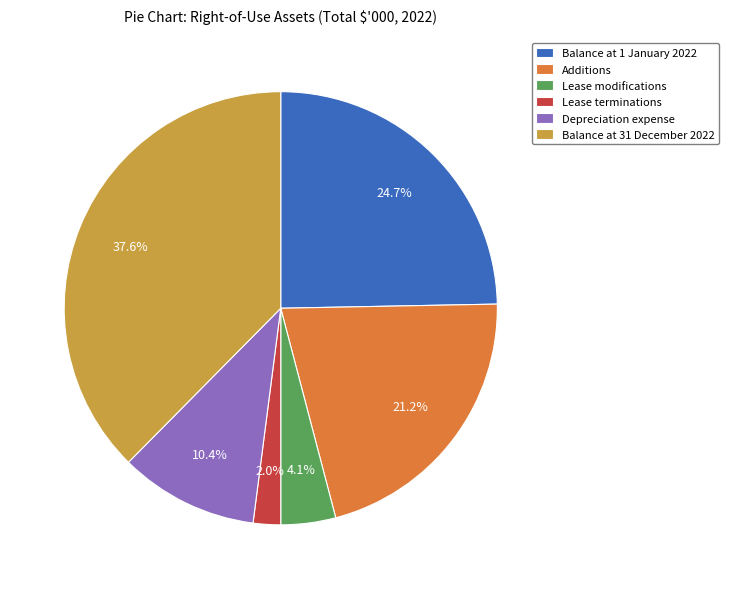

To the nearest percent, what is the average slice percentage?

17%